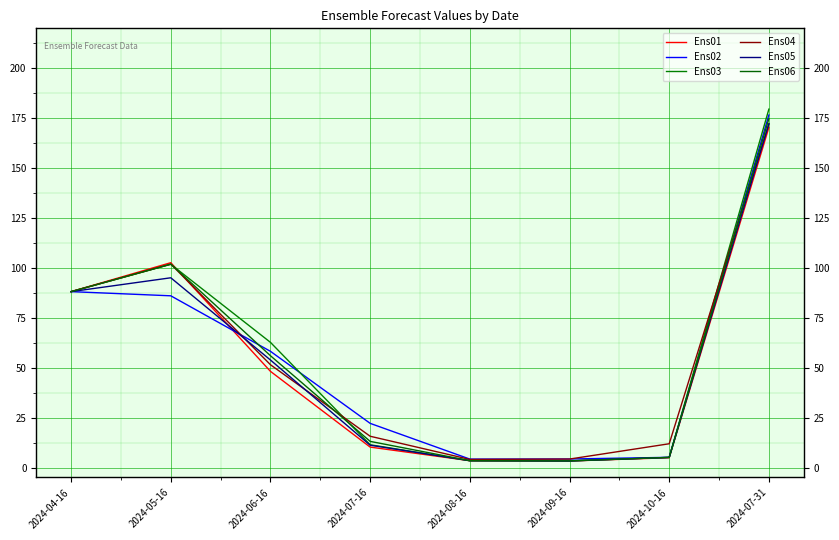

What is the value of the Ens01 point at the 4th from the left?

10.2